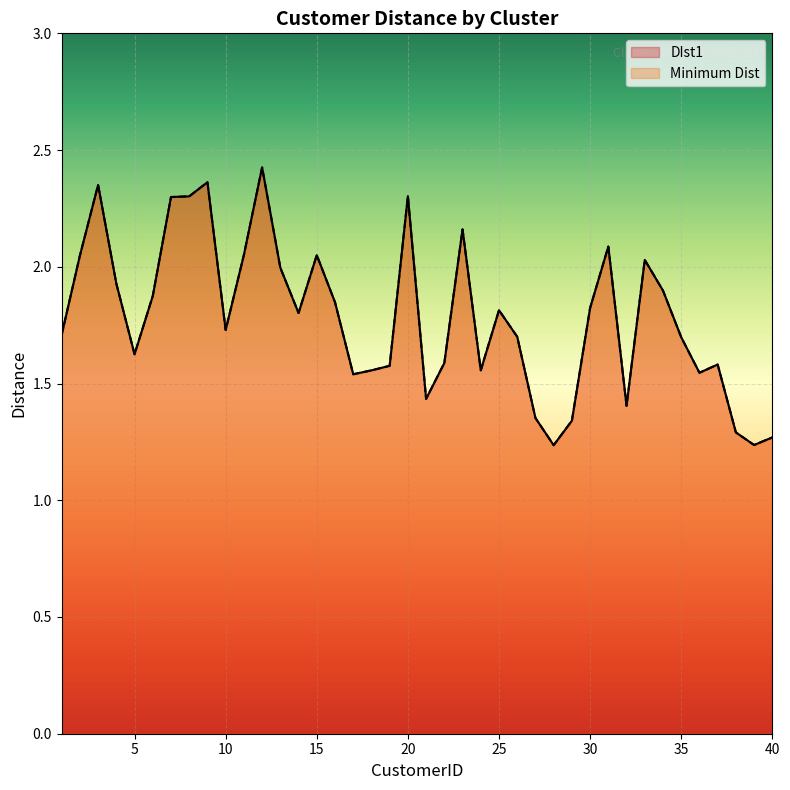

At which category is the sum across all series the highest?

12